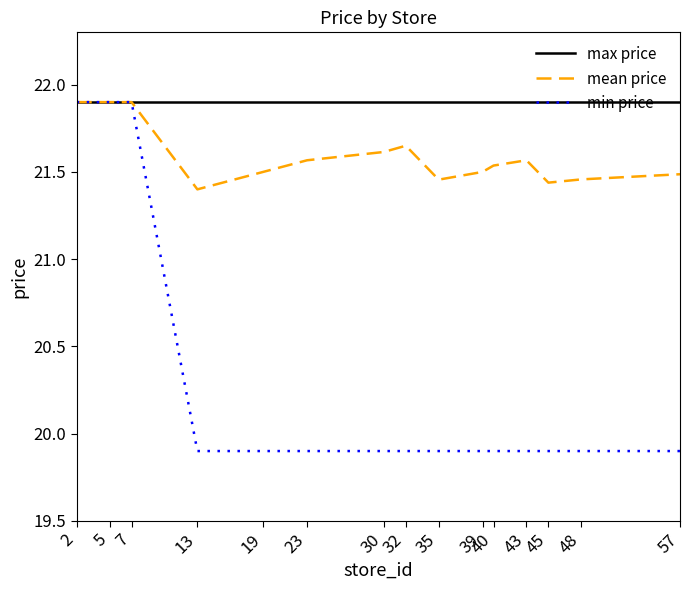

True or false: mean price has a value of 21.6 at 32.

True